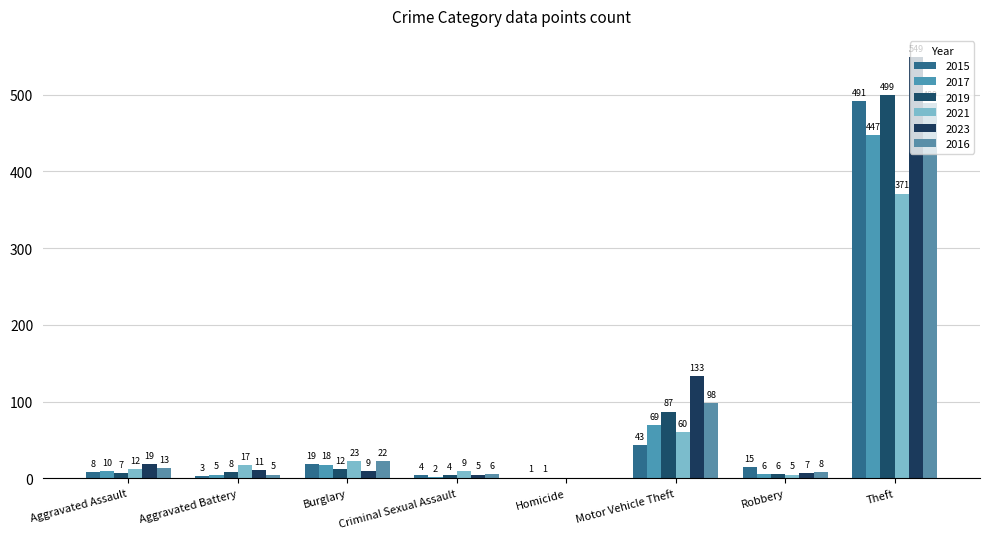

At which label is 2019 closest to 249?

Motor Vehicle Theft